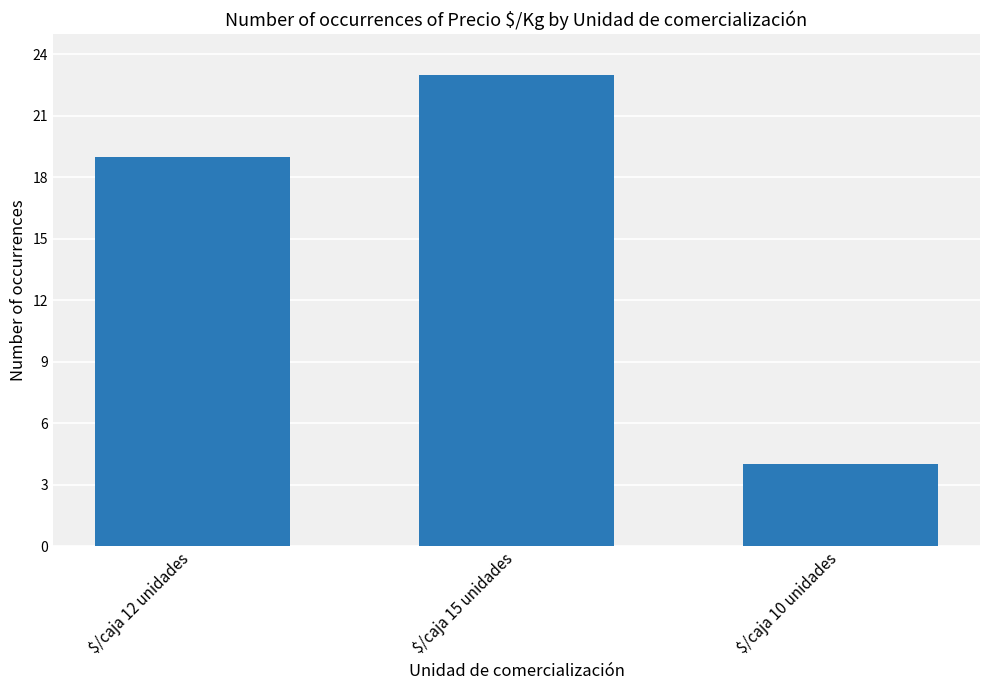

Are the bars horizontal?

No